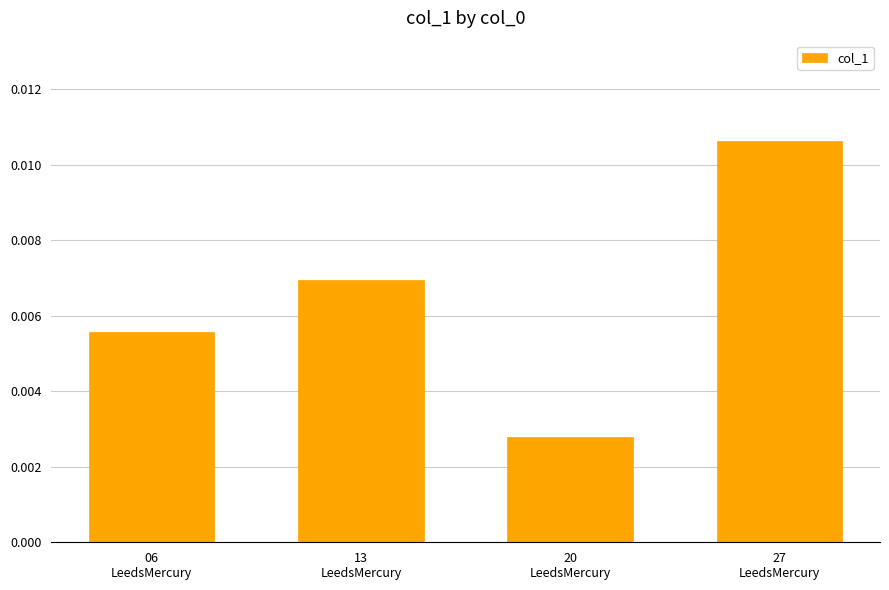

At which category does the chart reach its peak across all series?

27
LeedsMercury